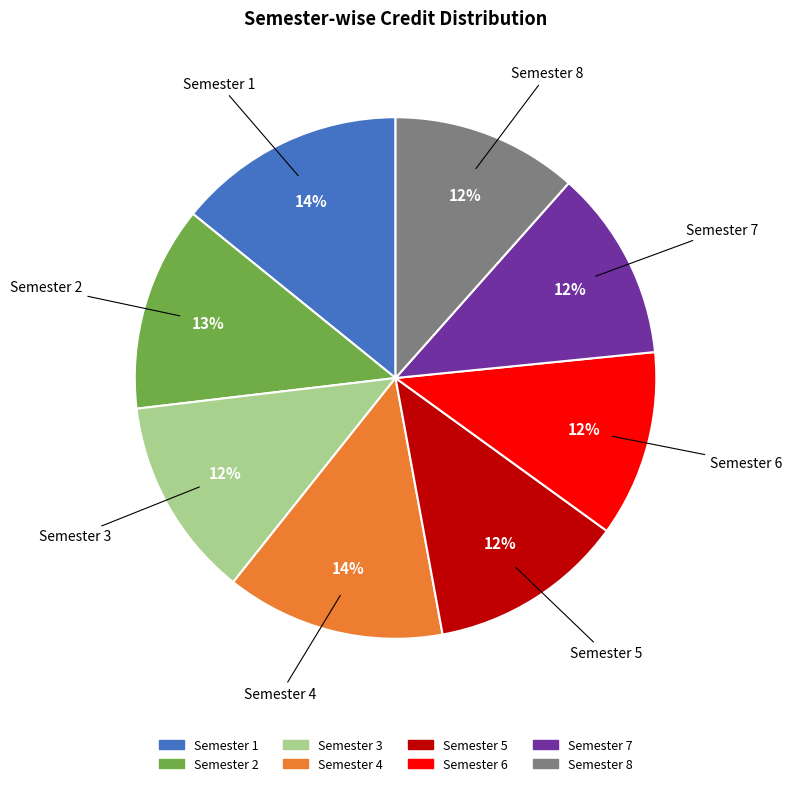

Does Semester 7 represent more than half of the total?

No